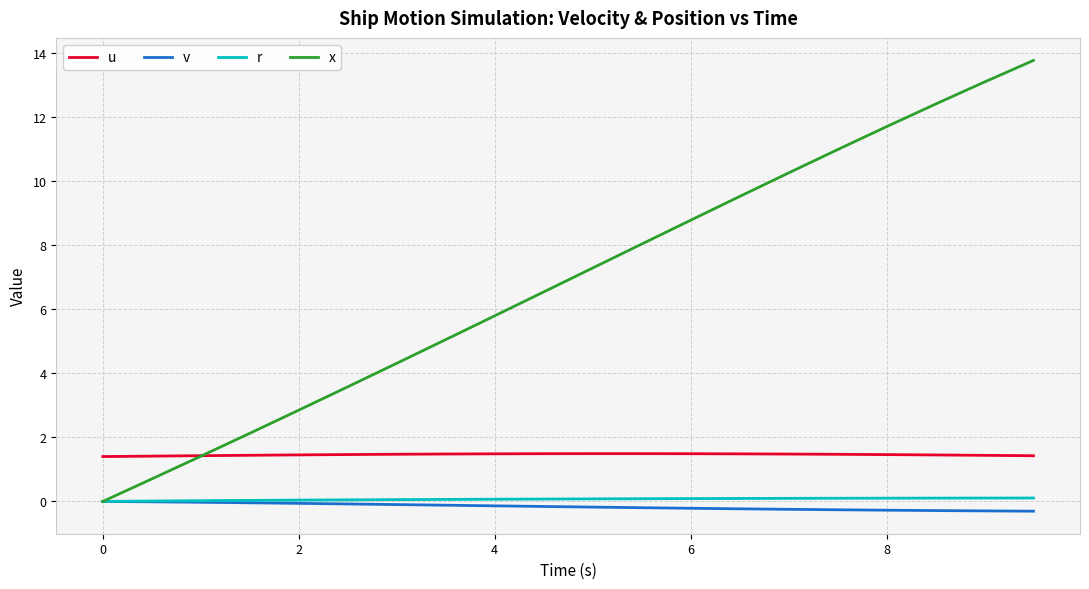

At how many categories does at least one series exceed 9?

7